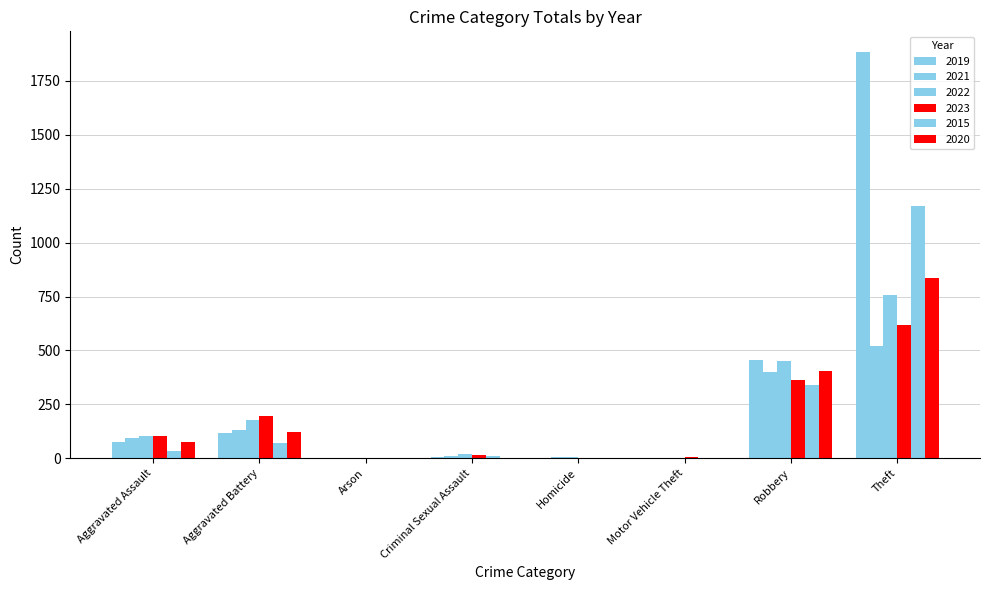

What is the difference between the maximum and minimum values in the 2022 series?

756